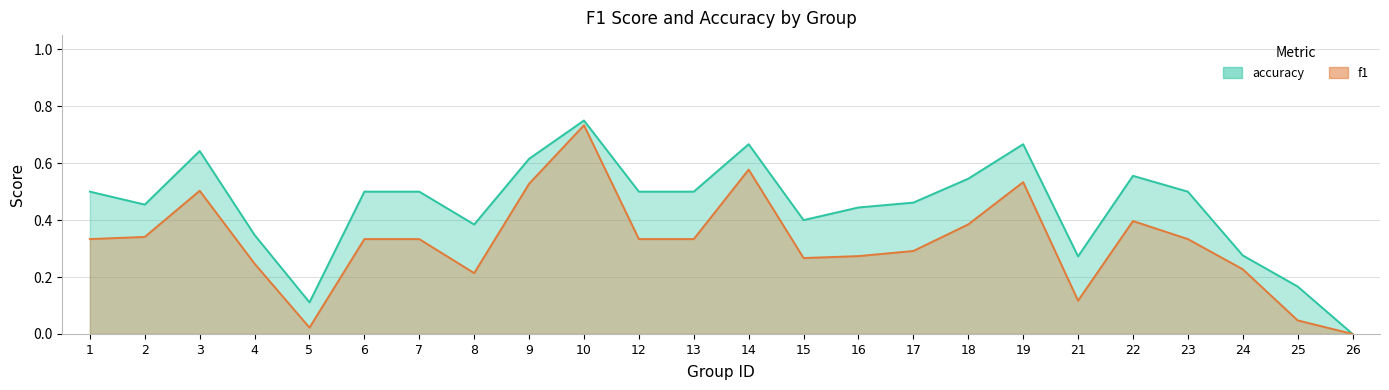

At which category is the sum across all series the highest?

10